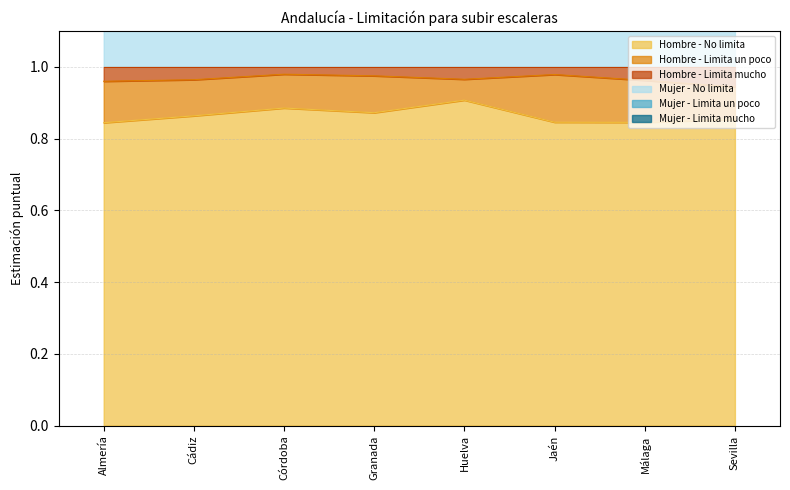

The Hombre - No limita series shows 1.5 at Almería. True or false?

False